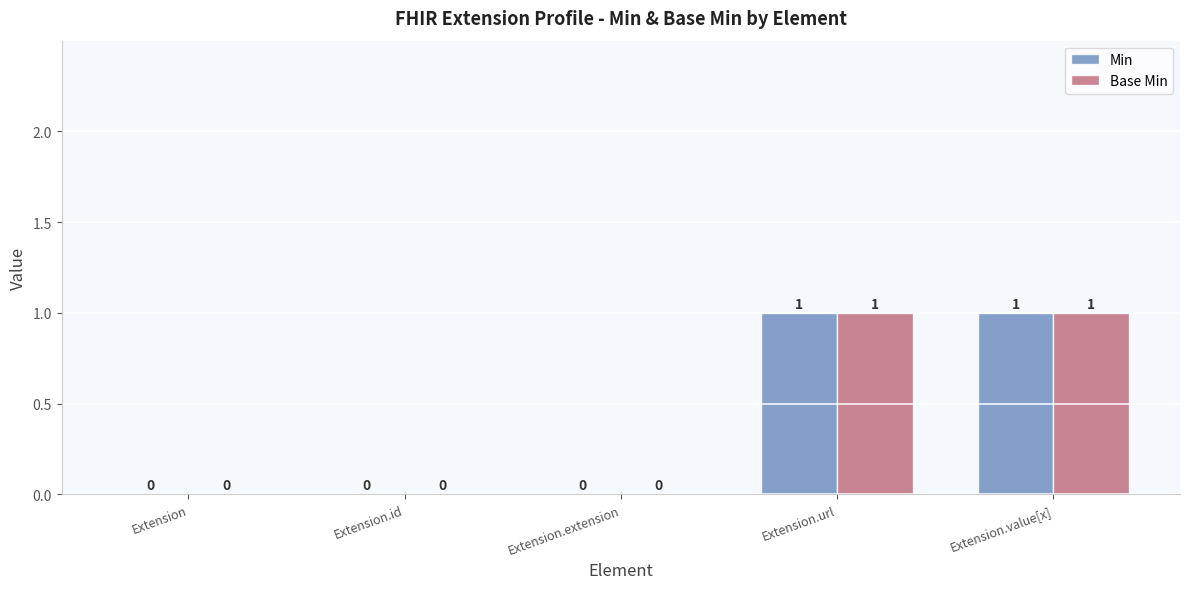

Is the value of Base Min at Extension.value[x] greater than the value of Min at Extension.extension?

Yes